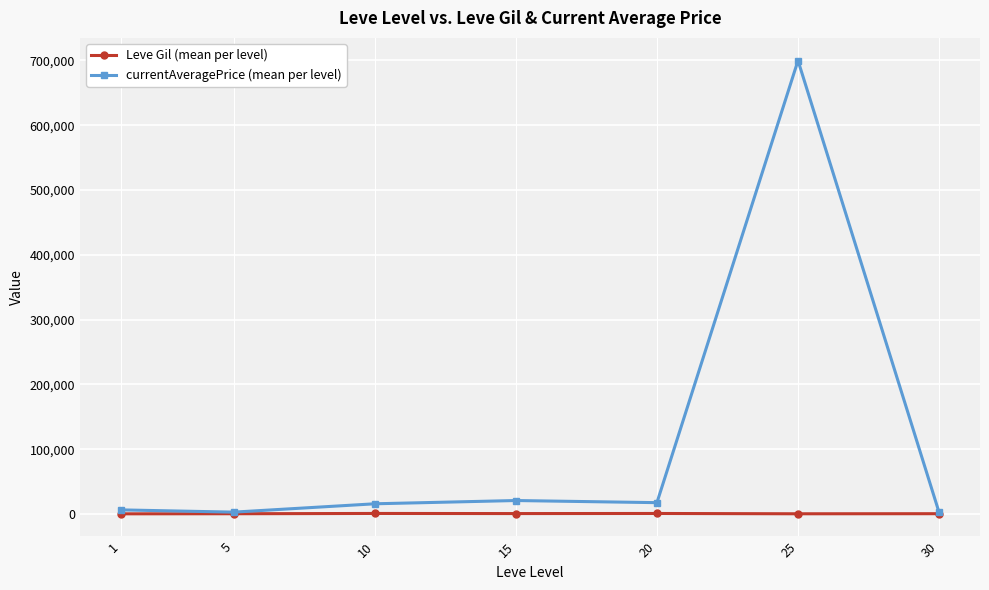

Count the number of data series in this chart.

2